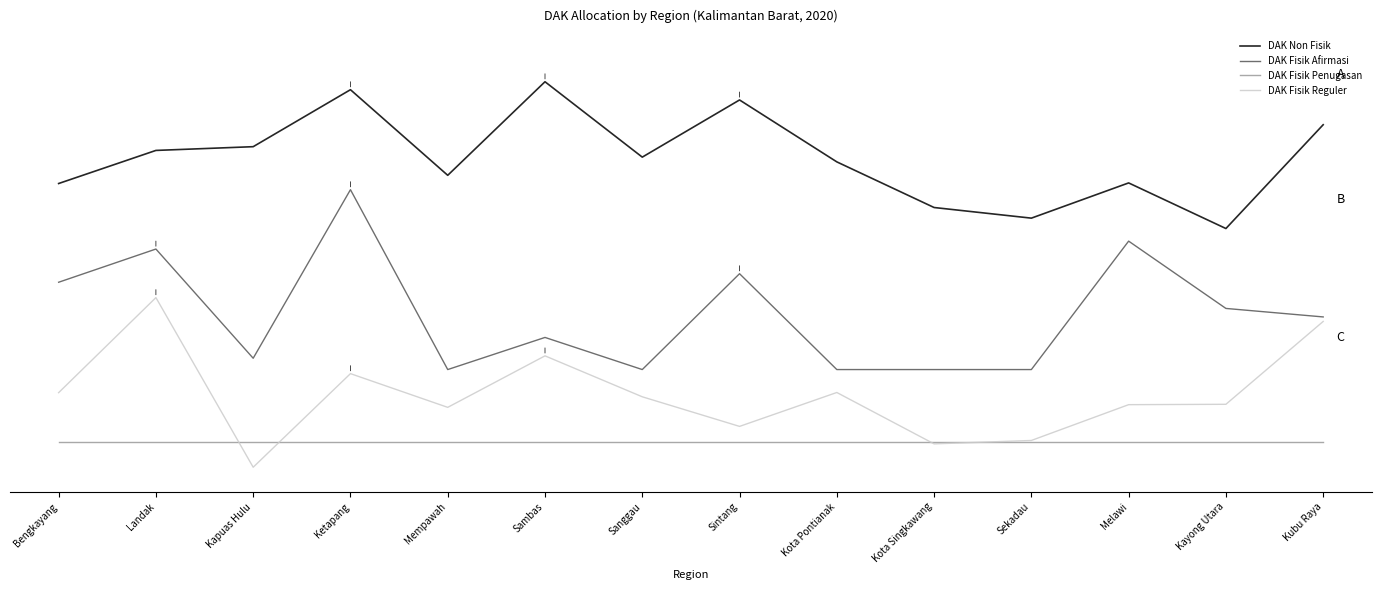

Where is DAK Fisik Penugasan nearest to the value 50?

Bengkayang